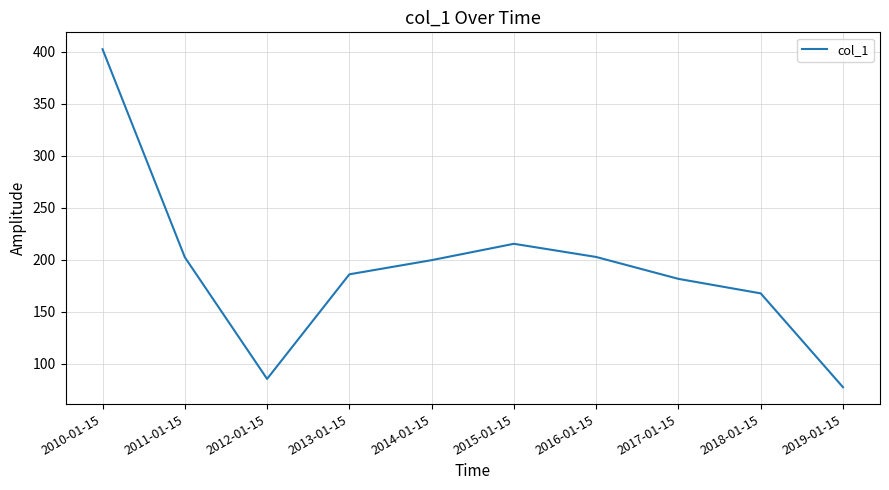

What is the ratio of the value at 2011-01-15 to the value at 2018-01-15?

1.2